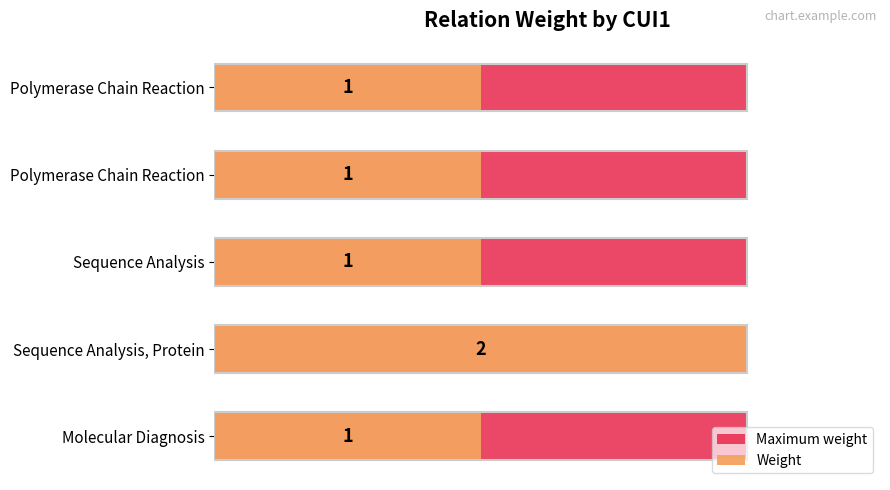

How many bars are there in total?

10